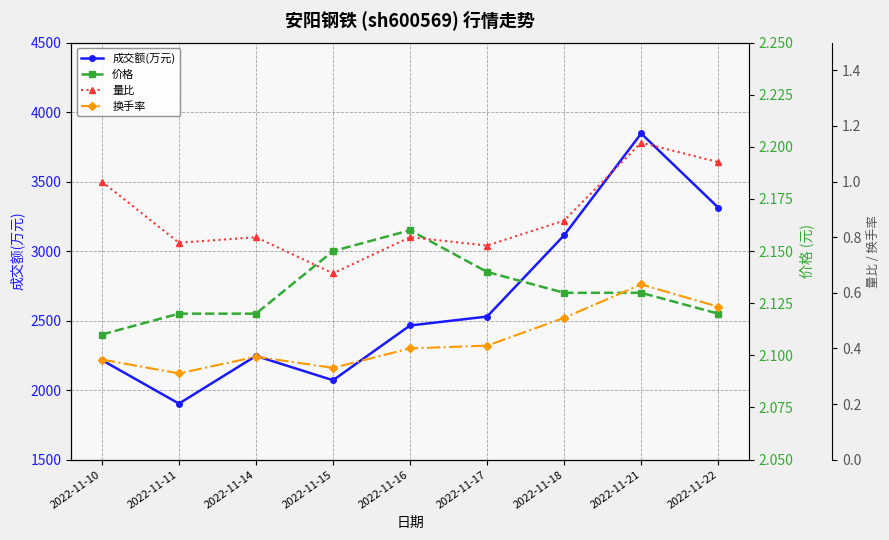

Reading left to right, what are all the values shown in this chart?

成交额(万元): 2022-11-10=2216.0	2022-11-11=1903.0	2022-11-14=2246.0	2022-11-15=2071.0	2022-11-16=2465.0	2022-11-17=2529.0	2022-11-18=3114.0	2022-11-21=3846.0	2022-11-22=3313.0
价格: 2022-11-10=2.1	2022-11-11=2.1	2022-11-14=2.1	2022-11-15=2.1	2022-11-16=2.2	2022-11-17=2.1	2022-11-18=2.1	2022-11-21=2.1	2022-11-22=2.1
量比: 2022-11-10=1.0	2022-11-11=0.8	2022-11-14=0.8	2022-11-15=0.7	2022-11-16=0.8	2022-11-17=0.8	2022-11-18=0.9	2022-11-21=1.1	2022-11-22=1.1
换手率: 2022-11-10=0.4	2022-11-11=0.3	2022-11-14=0.4	2022-11-15=0.3	2022-11-16=0.4	2022-11-17=0.4	2022-11-18=0.5	2022-11-21=0.6	2022-11-22=0.6